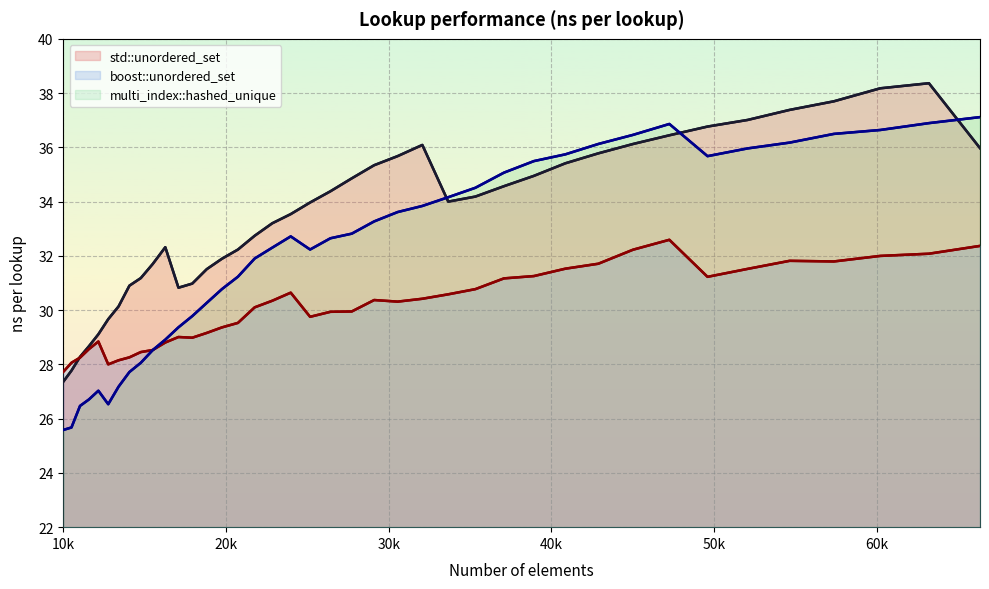

Which series has the largest range (max minus min)?

multi_index::hashed_unique